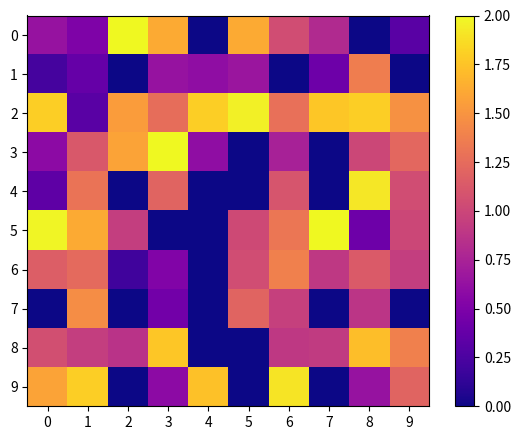

Which label corresponds to the smallest value in the chart?

4